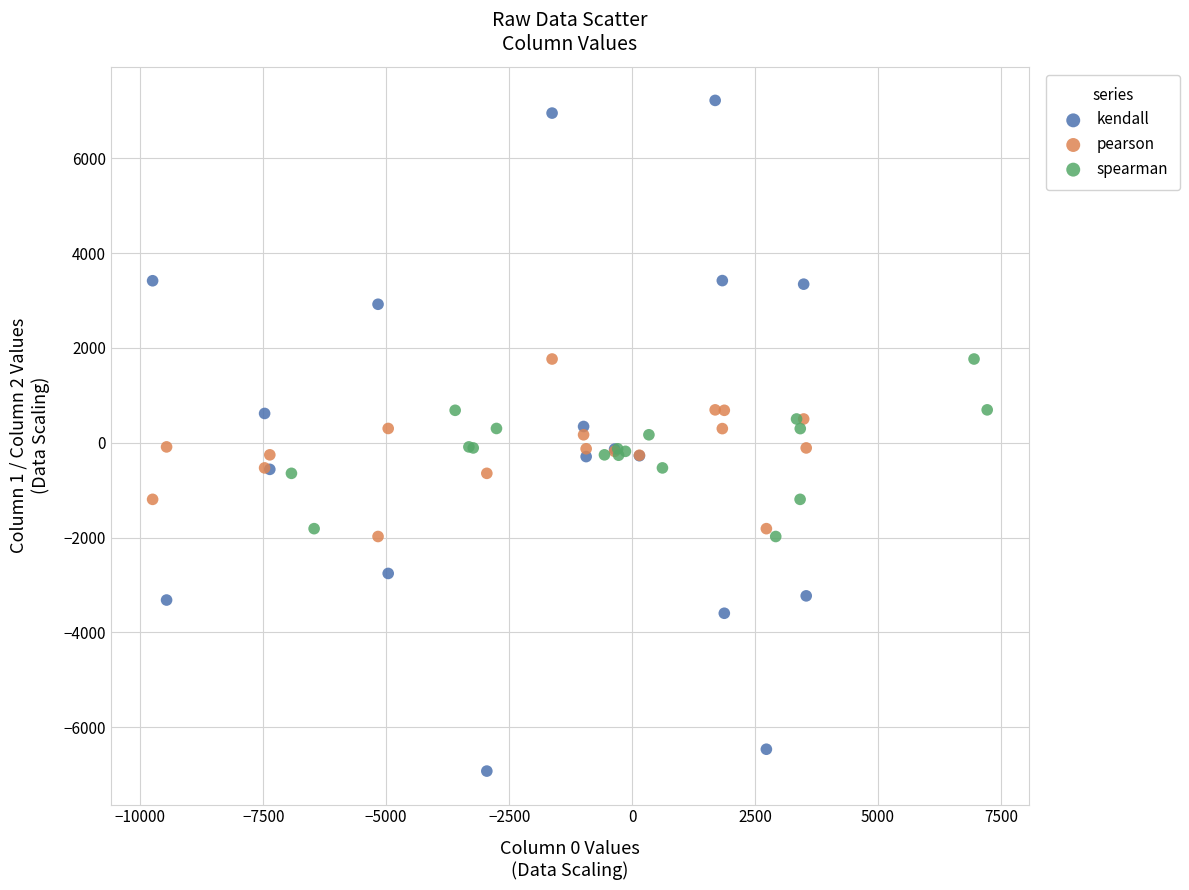

Which series contains the lowest Y value?

kendall